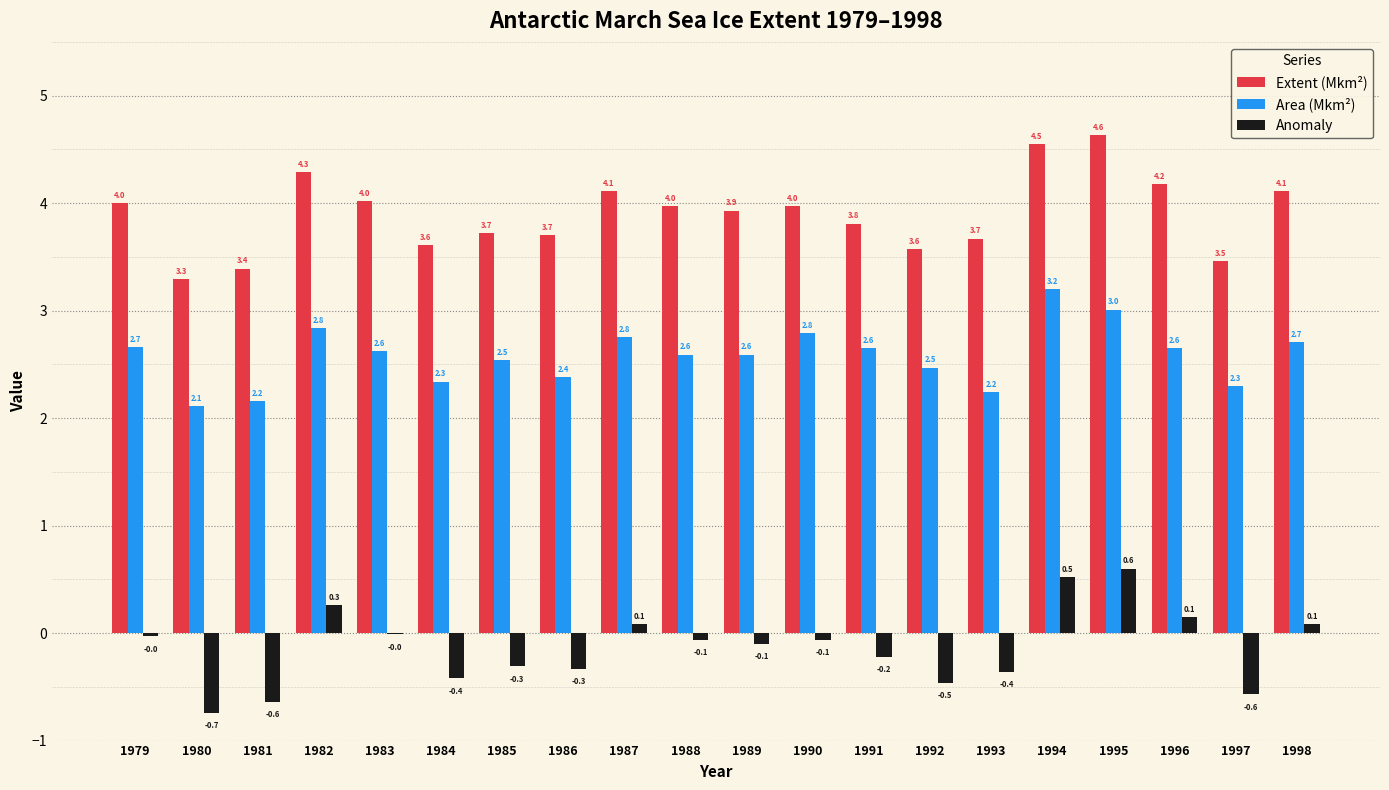

Are the bars horizontal?

No